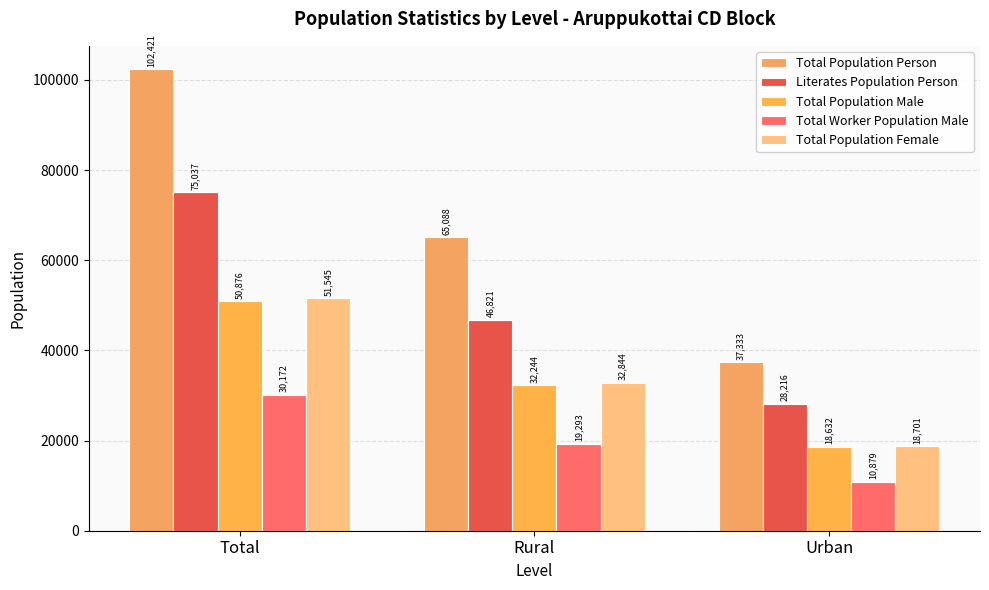

Which label corresponds to the largest value in the chart?

Total